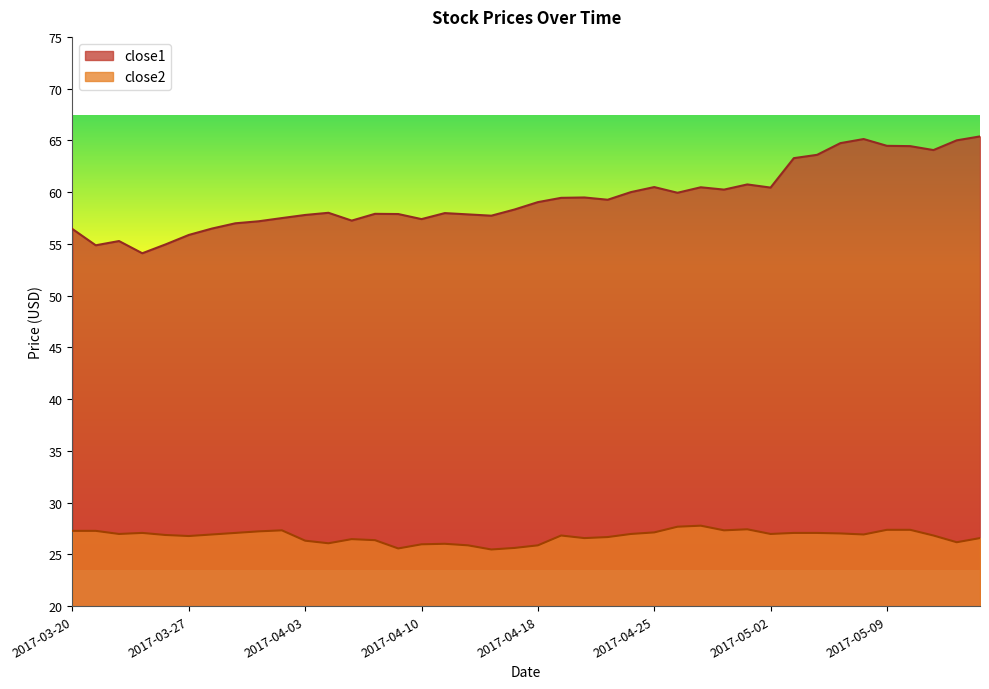

What are all the series names shown in the legend?

close1, close2